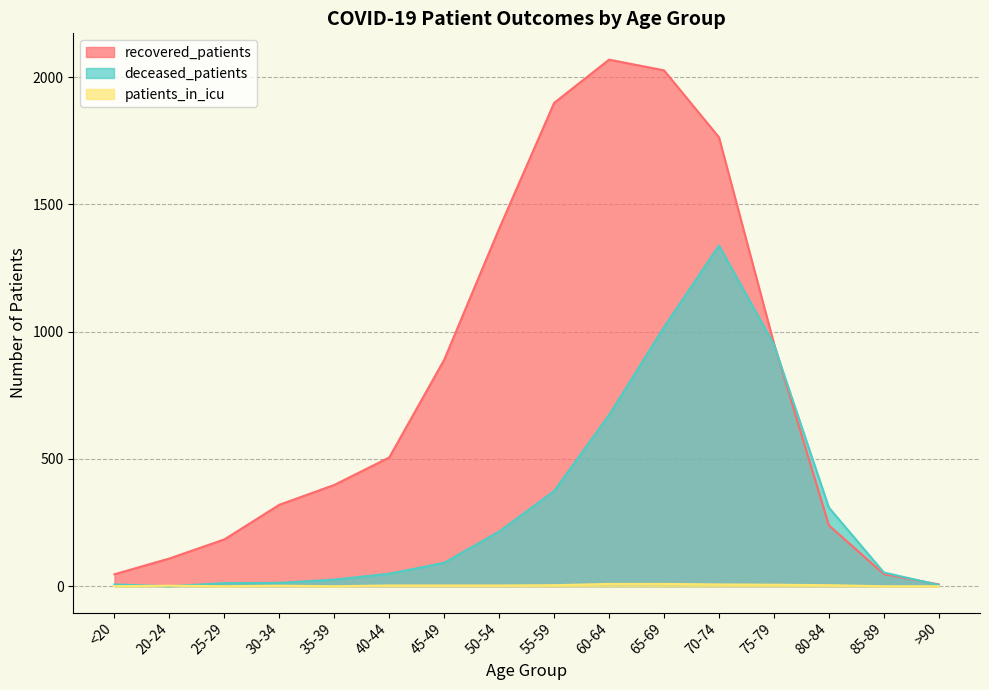

Where is deceased_patients nearest to the value 669?

60-64